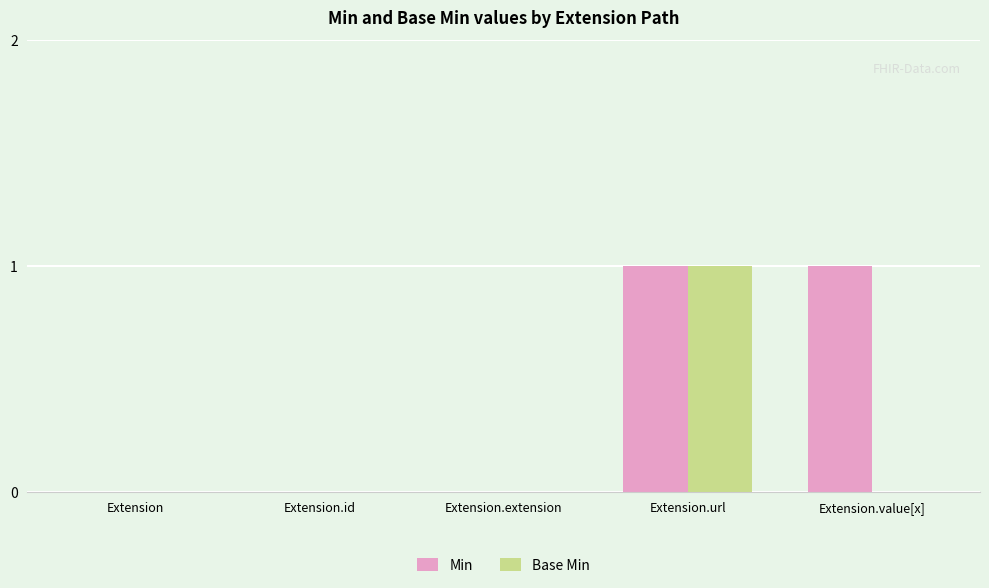

Which series has the largest total across all categories?

Min